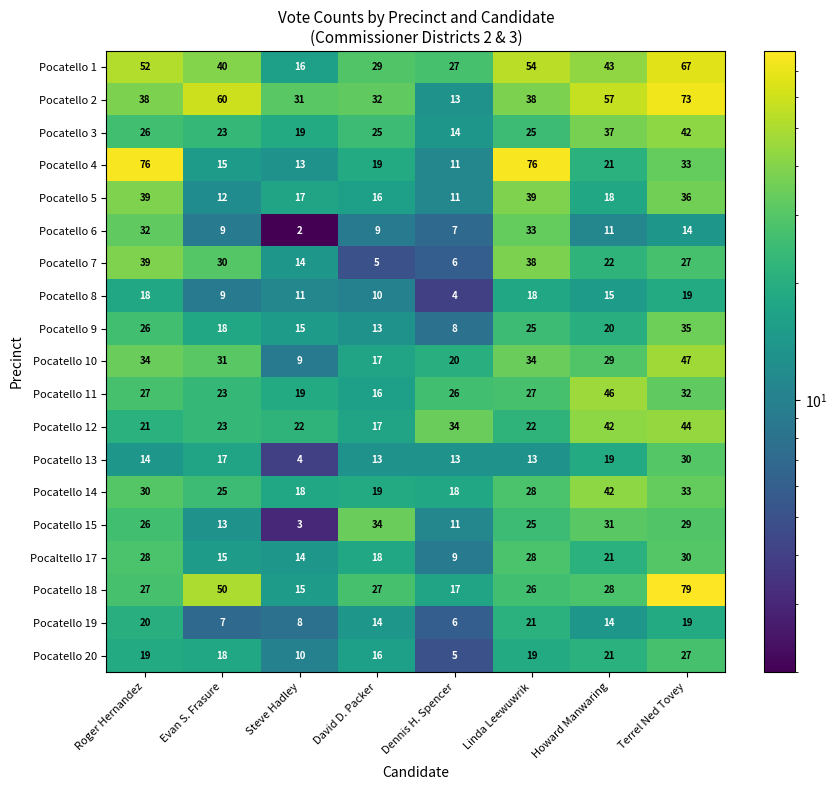

At which label does Pocatello 10 first exceed 31?

Roger Hernandez